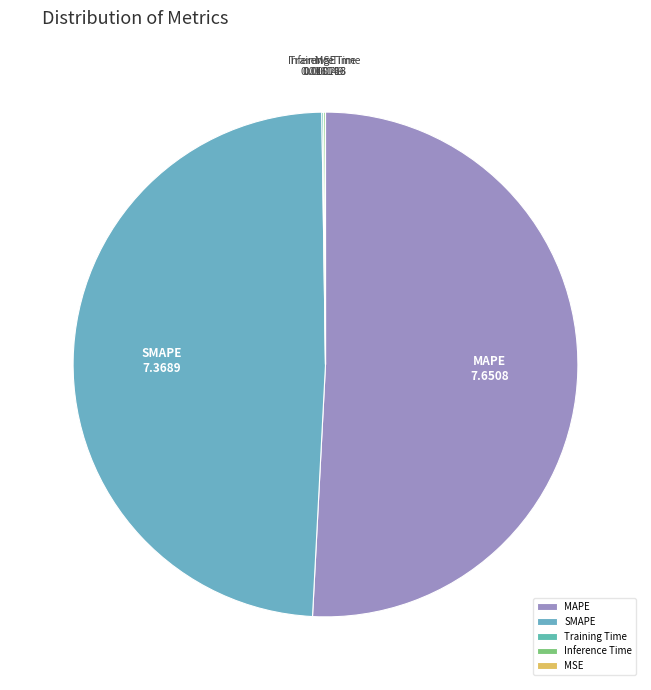

Does any single category account for the majority?

Yes